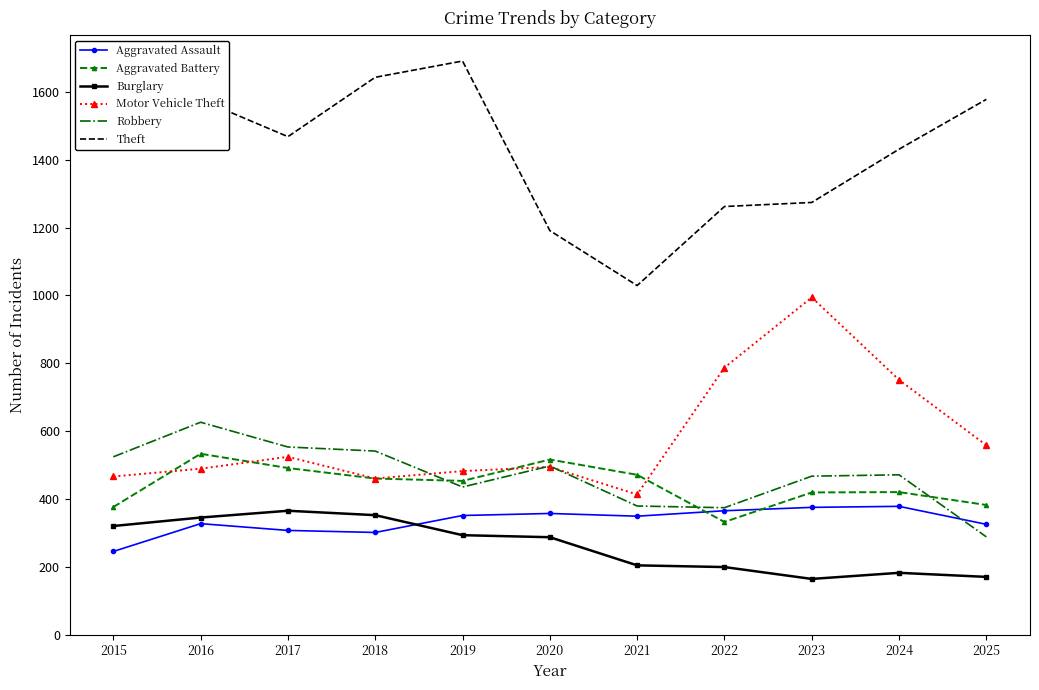

What is the total value across all series at 2022?

3319